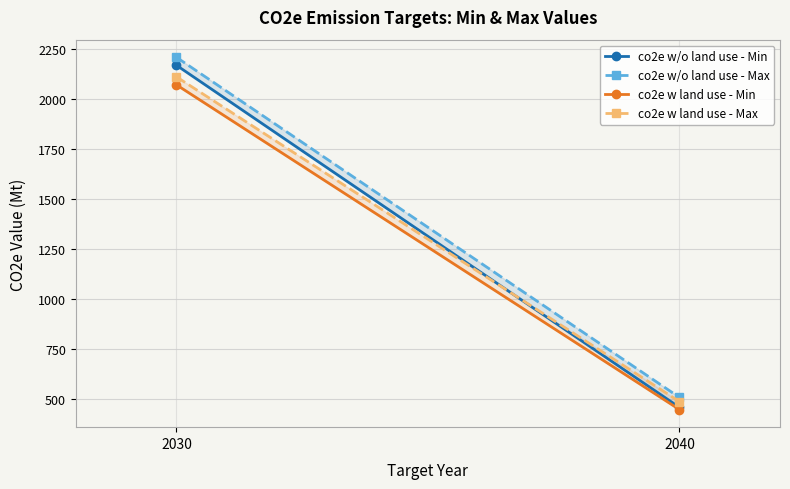

What is the average value of the co2e w land use - Min series?

1258